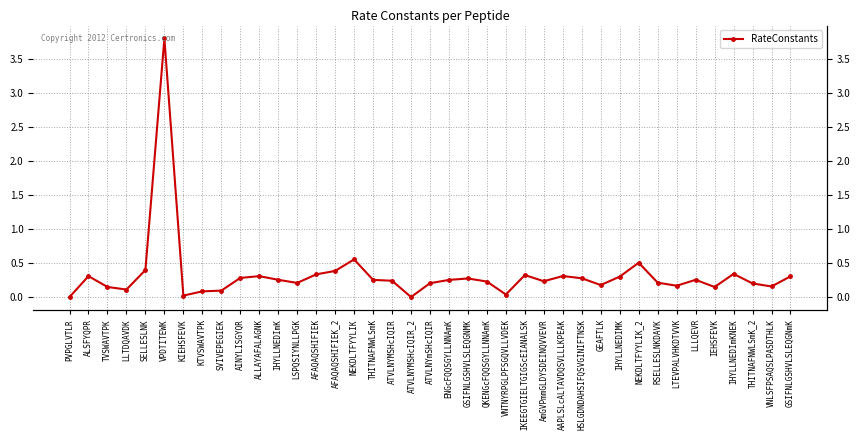

The value at IHYLLNEDIMK is 0.5. True or false?

False